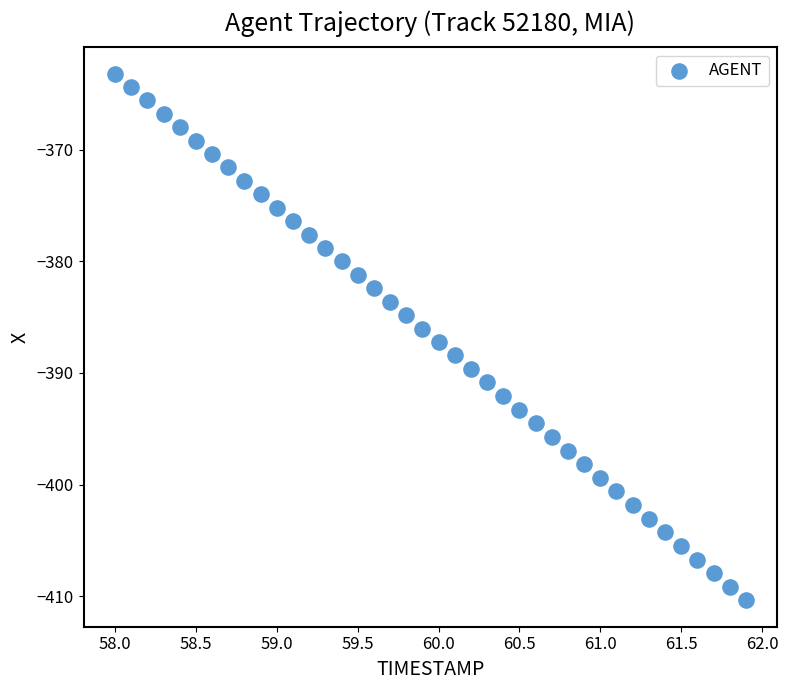

What is the range of Y values (max minus min)?

47.2